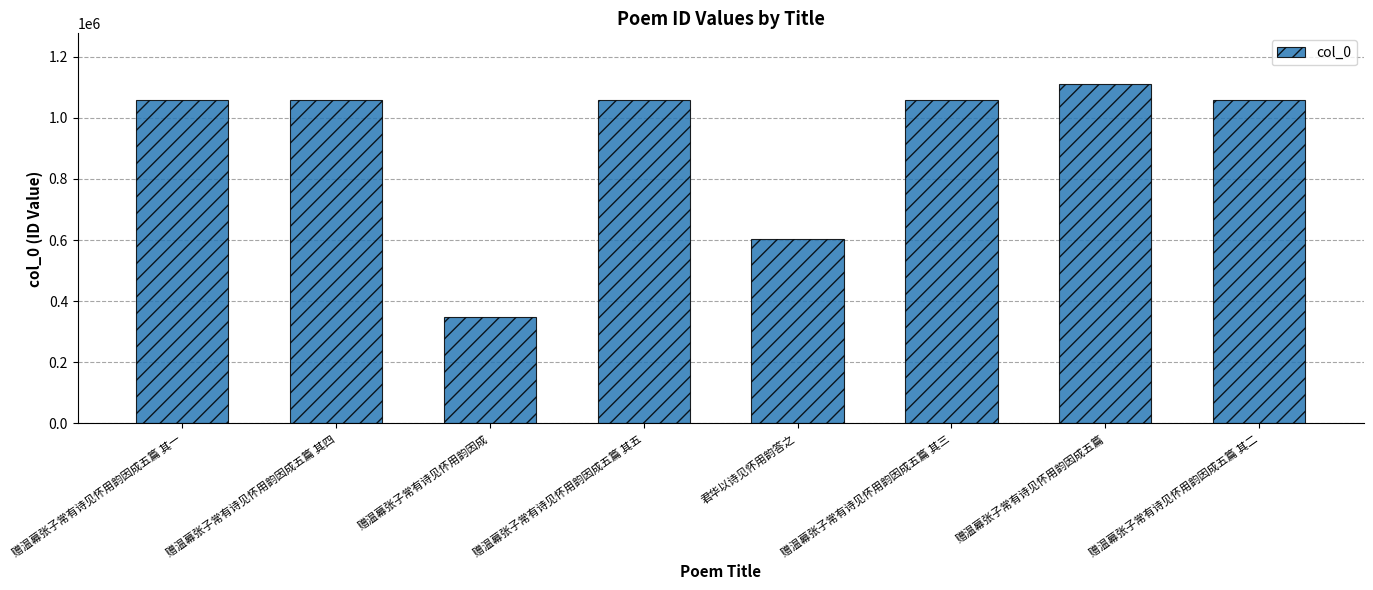

Where does the data first go above 1058600?

赠温幕张子常有诗见怀用韵因成五篇 其四